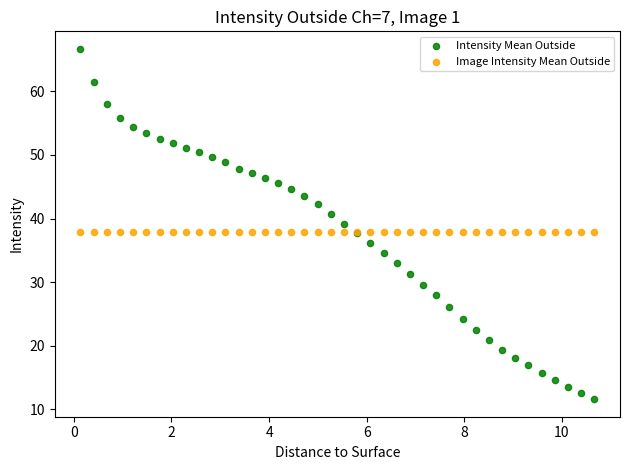

What are all the series names shown in the legend?

Intensity Mean Outside, Image Intensity Mean Outside